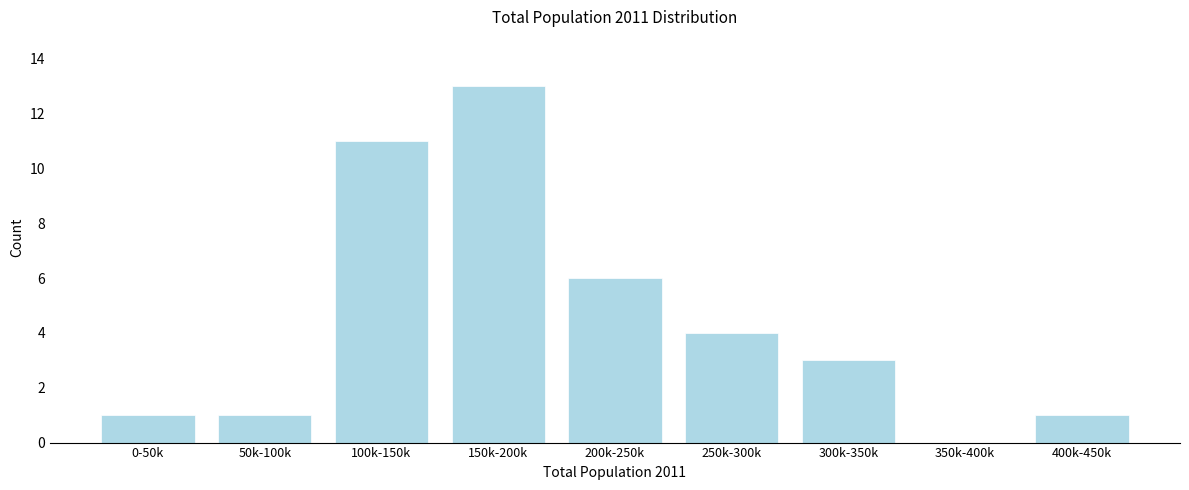

Reading left to right, list all the values displayed in this chart.

0-50k=1	50k-100k=1	100k-150k=11	150k-200k=13	200k-250k=6	250k-300k=4	300k-350k=3	350k-400k=0	400k-450k=1